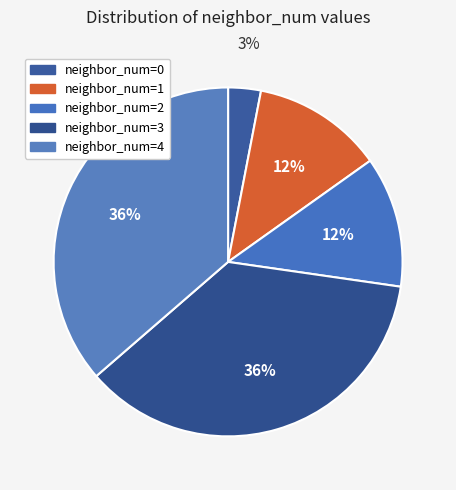

How many segments does this pie chart have?

5